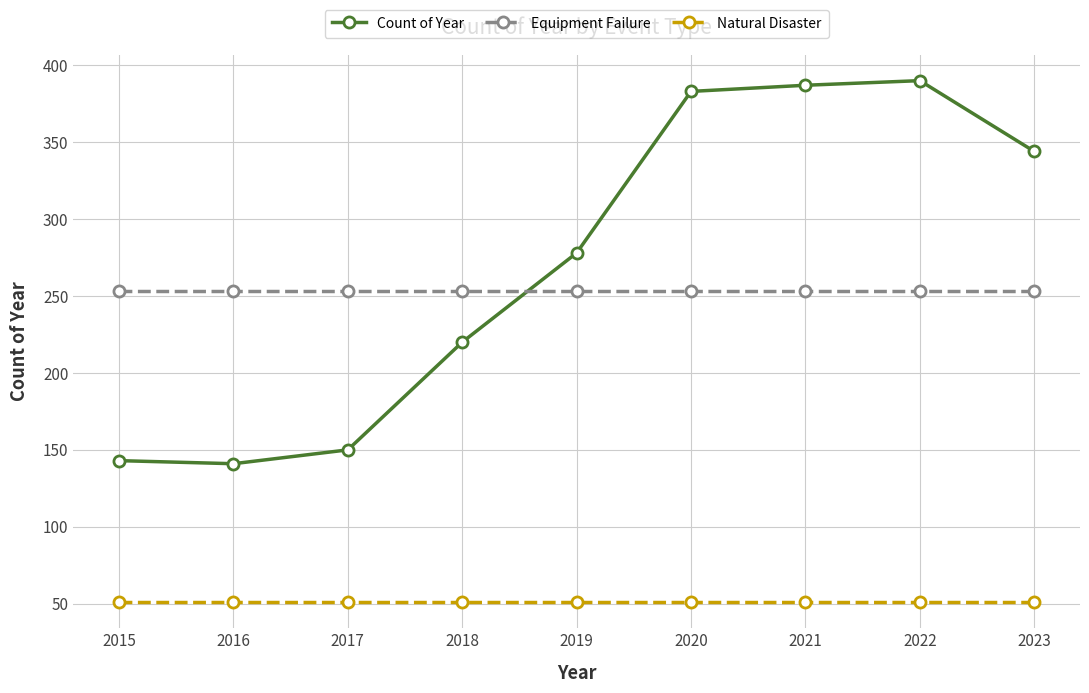

True or false: Equipment Failure and Natural Disaster cross at least once.

False